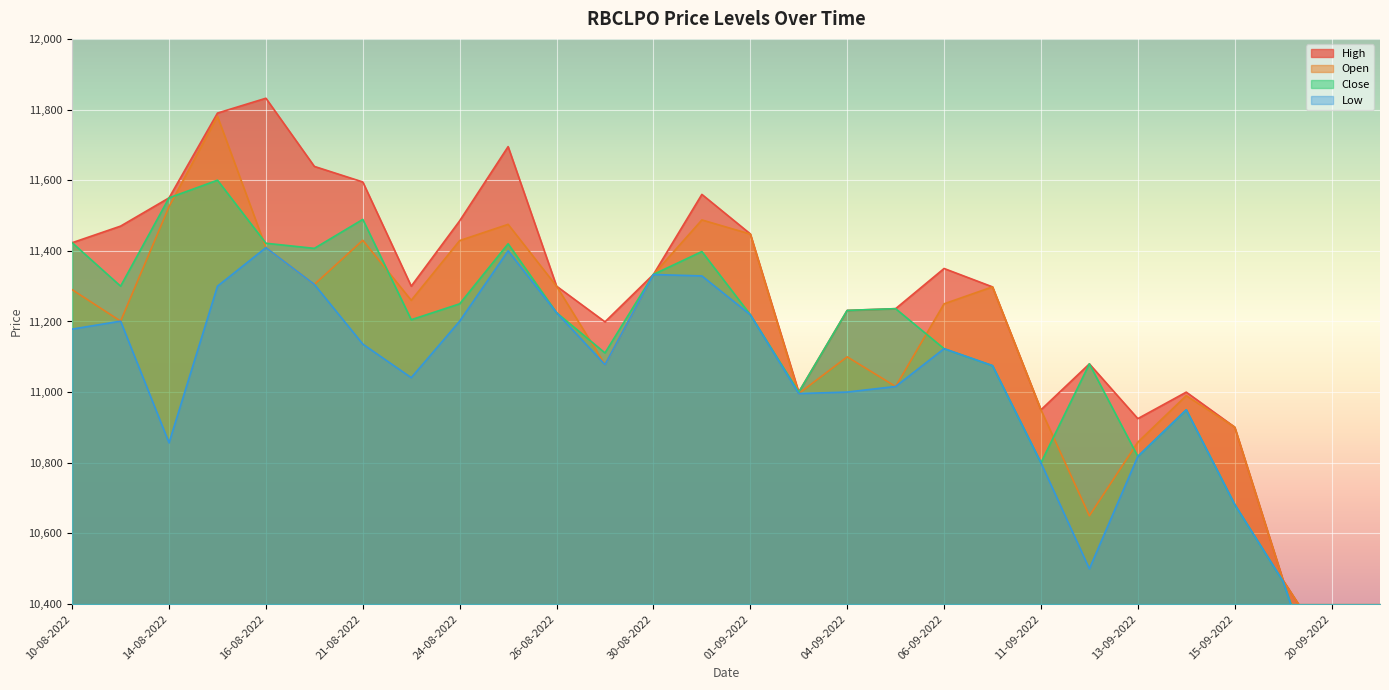

What position from the left is 02-09-2022?

16